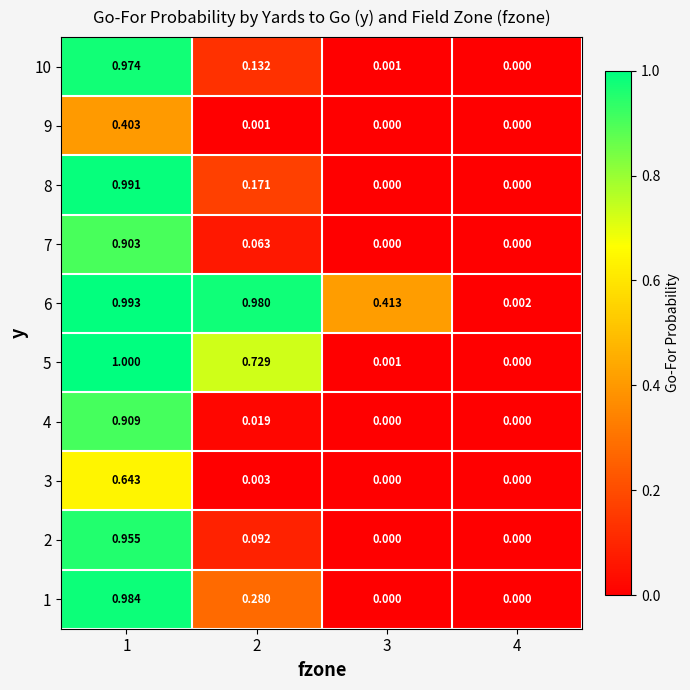

How many values in the 7 series exceed 0?

2